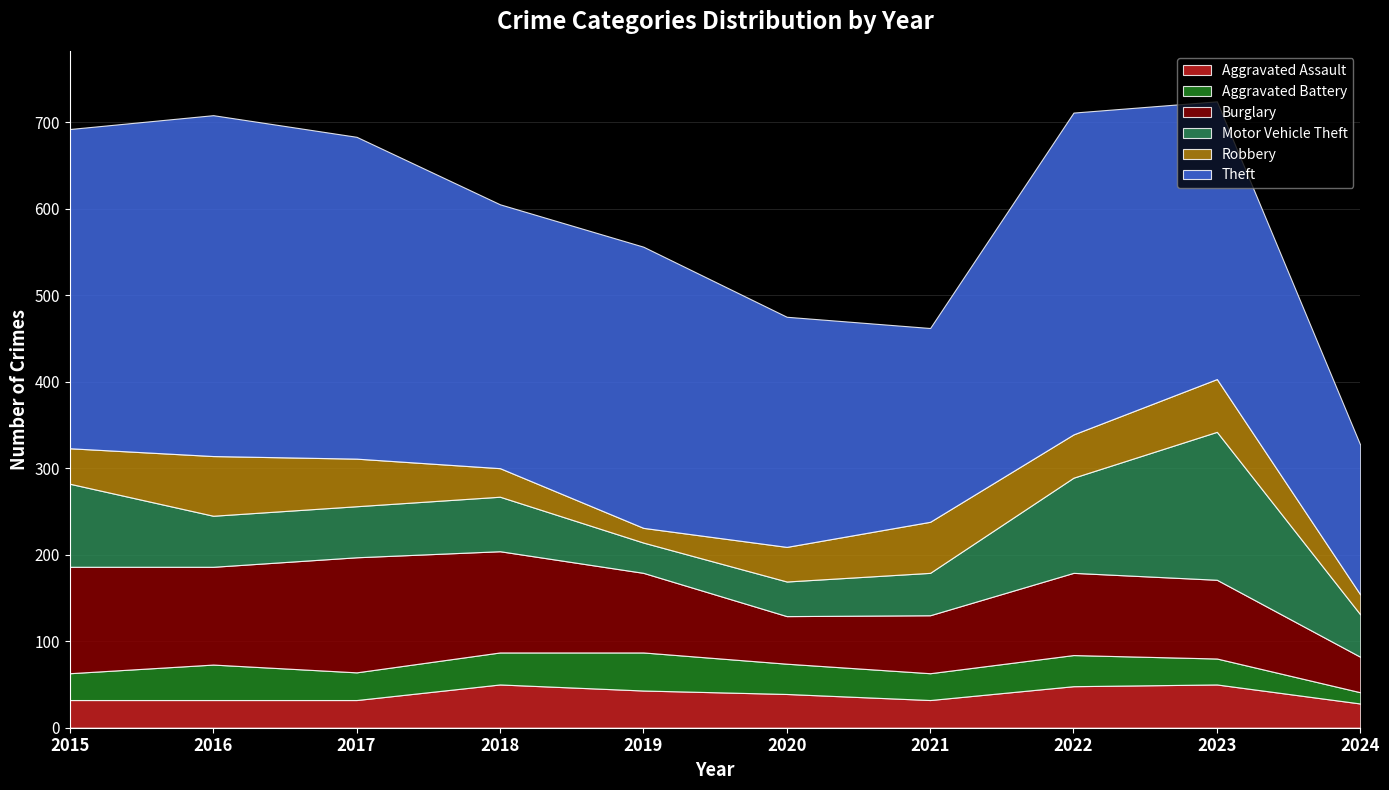

Which series changed the most between 2022 and 2023?

Motor Vehicle Theft